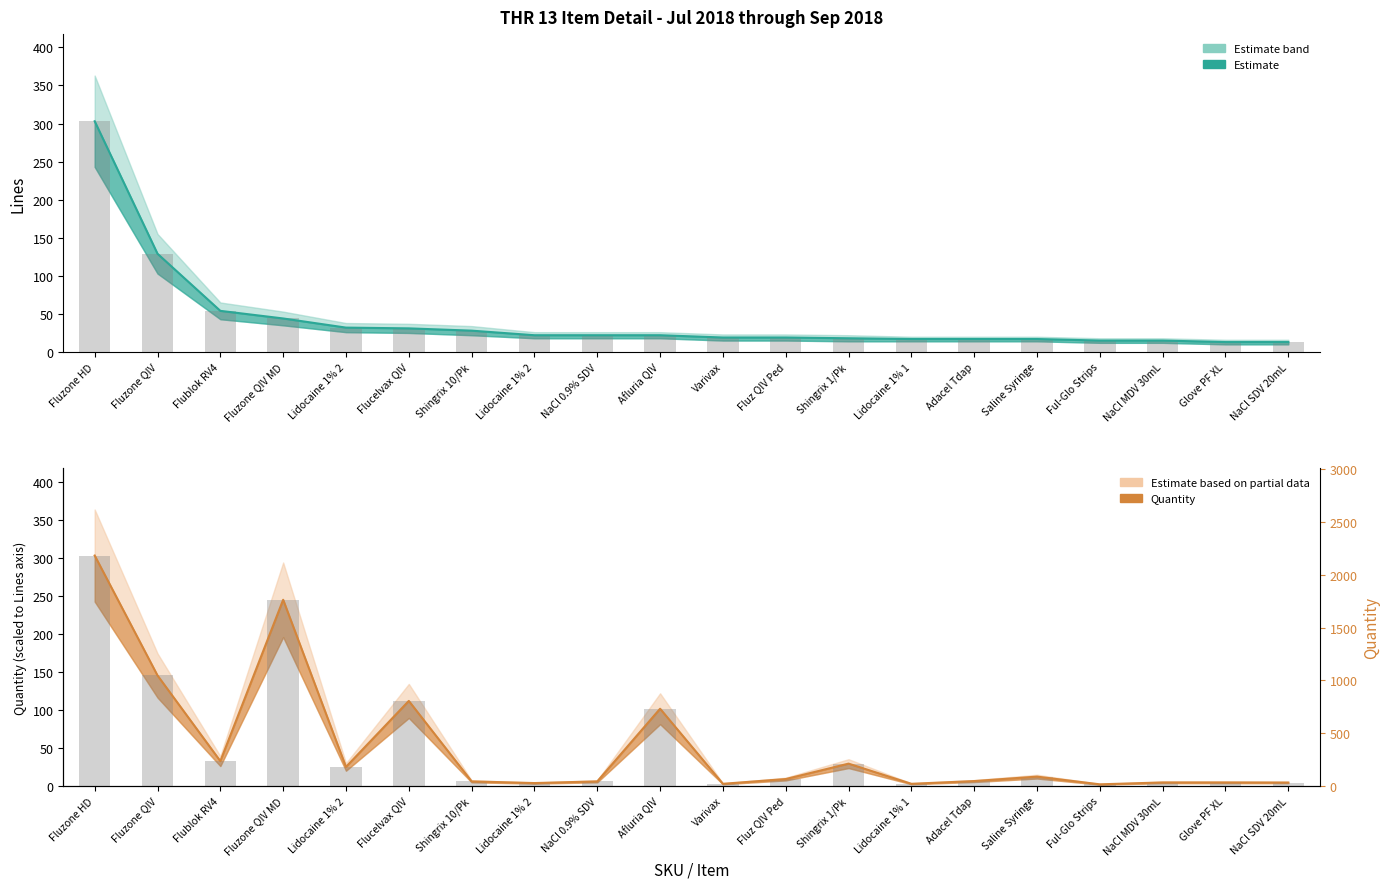

Which label corresponds to the largest value in the chart?

Fluzone HD